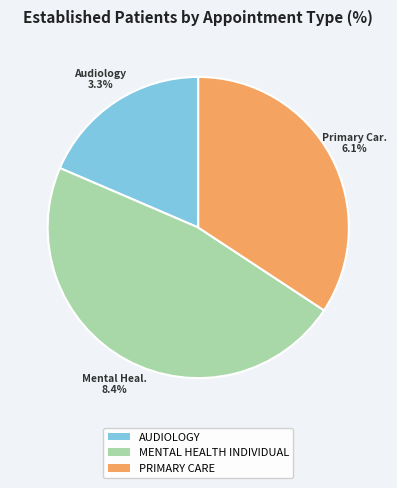

Is the sum of MENTAL HEALTH INDIVIDUAL and AUDIOLOGY greater than half?

Yes